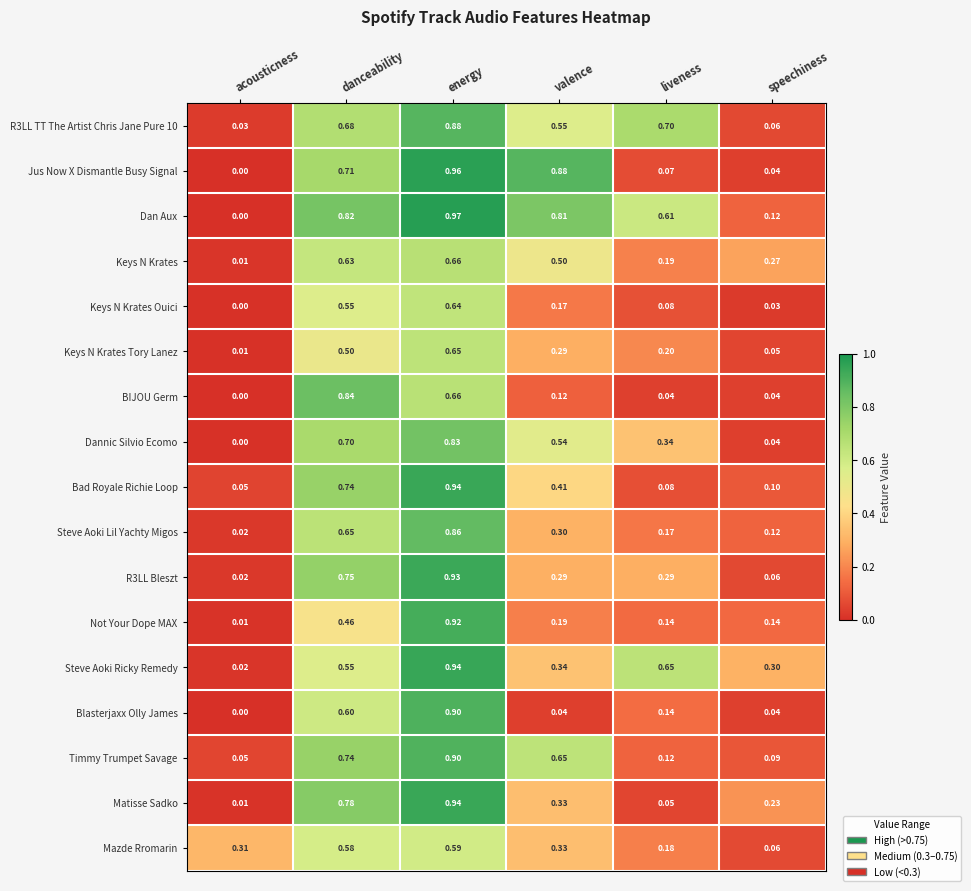

List the labels in order of Keys N Krates Ouici value, smallest first.

acousticness, speechiness, liveness, valence, danceability, energy